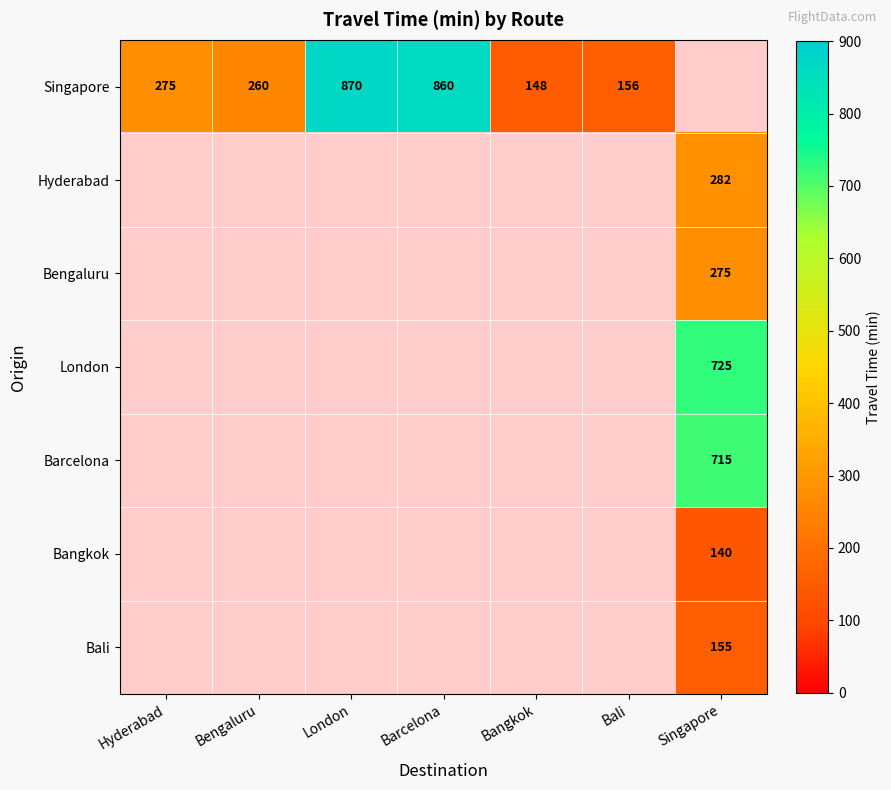

Is it true that Singapore equals 148 at Bangkok?

True